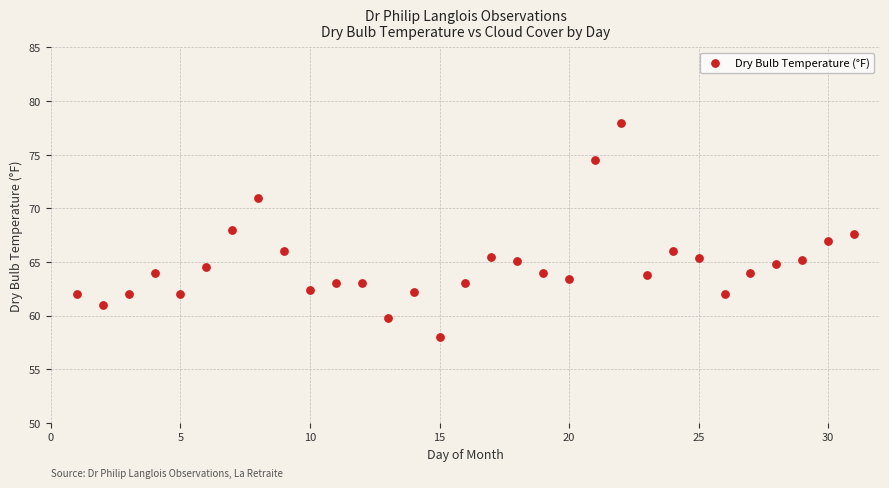

What is the range of Y values (max minus min)?

20.0